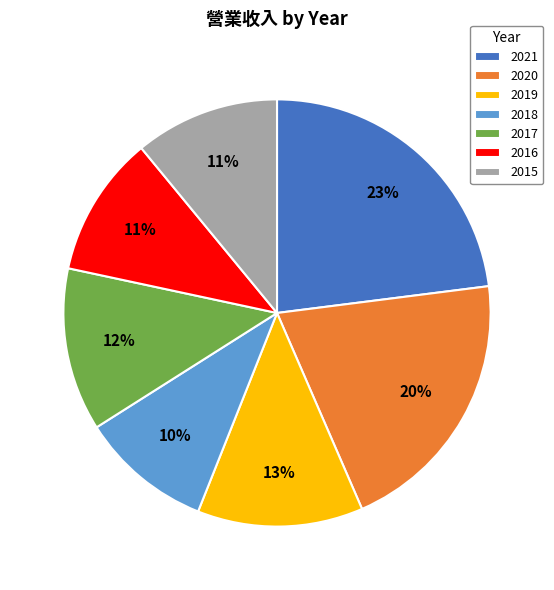

Between 2019 and 2020, which is larger?

2020